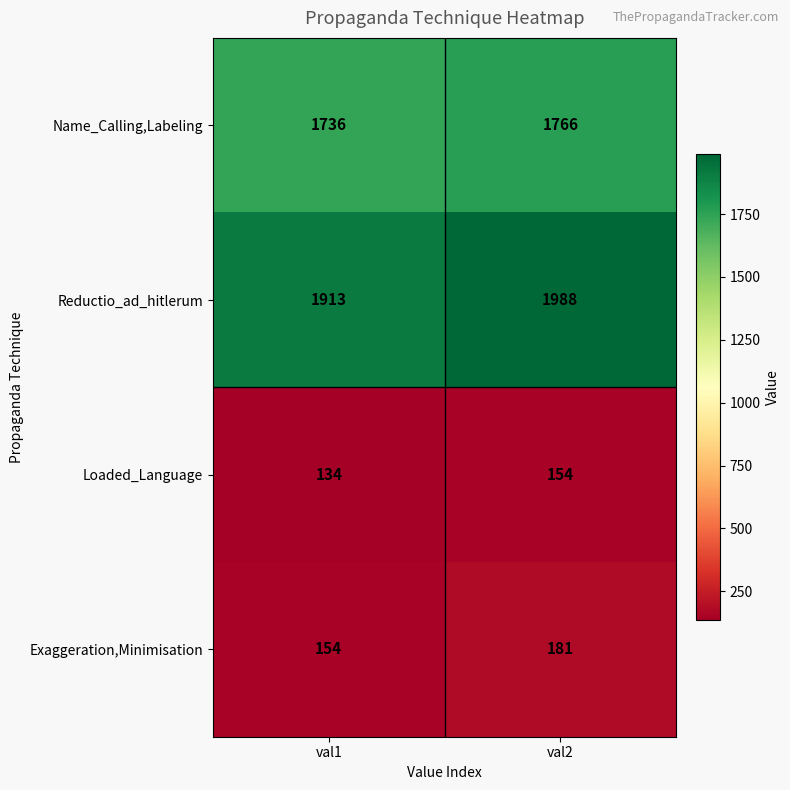

What is the sum of all Exaggeration,Minimisation values?

335